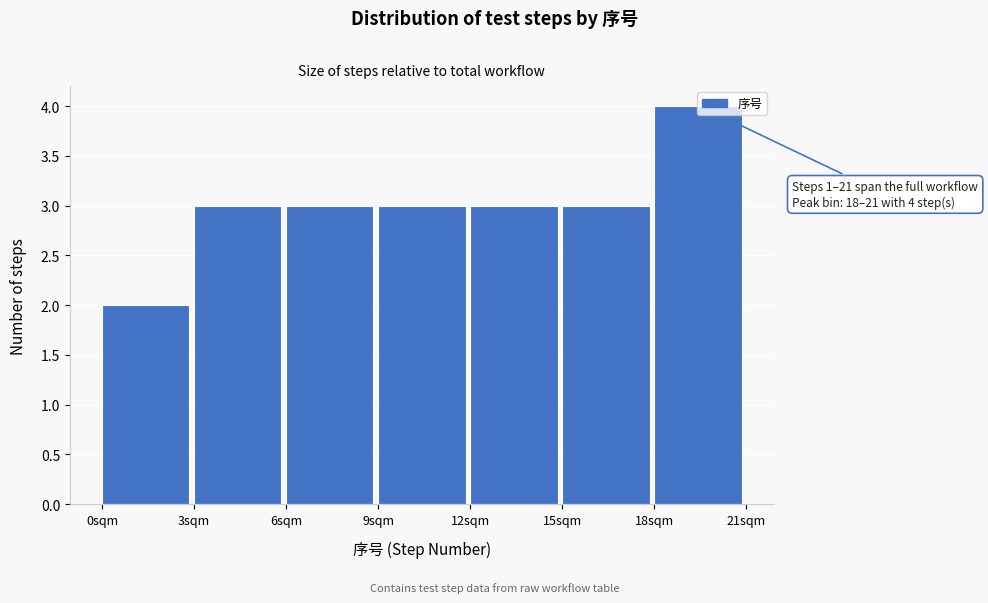

Which range on the x-axis has the tallest bar?

18 to 21